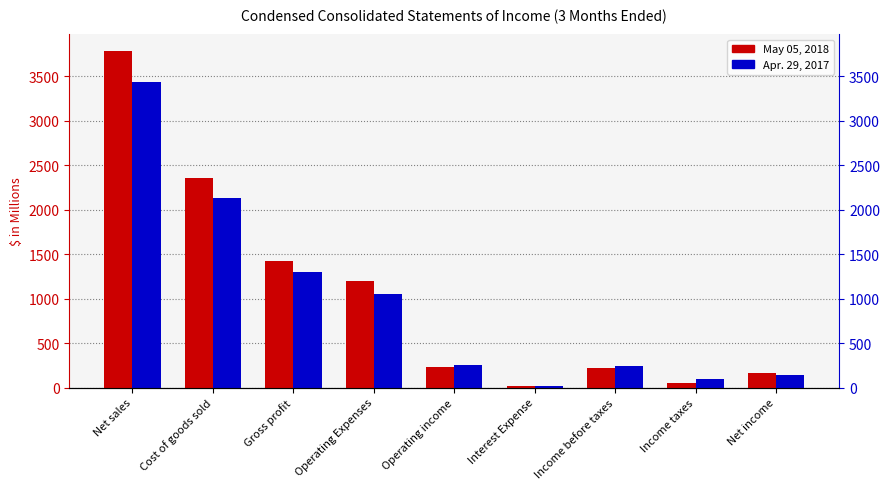

Which series changed the most between Interest Expense and Net income?

May 05, 2018